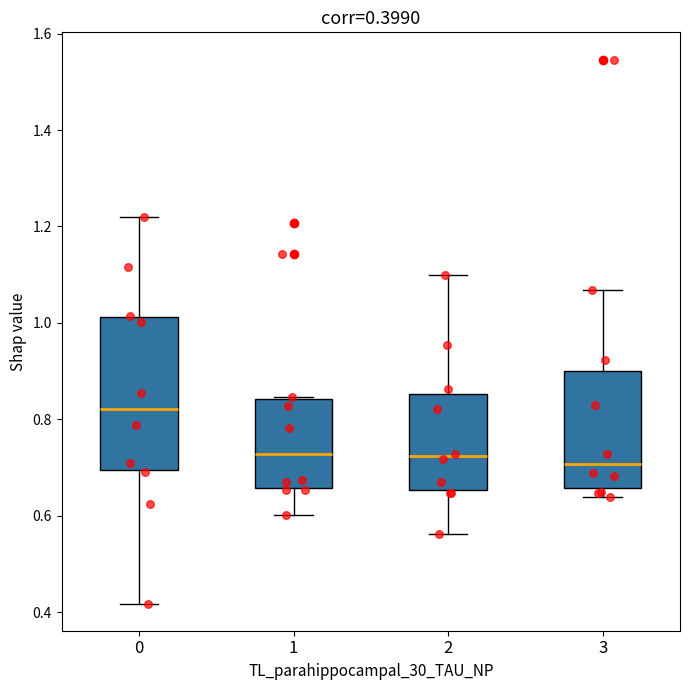

Which box is the tallest, from its lower edge to its upper edge?

0